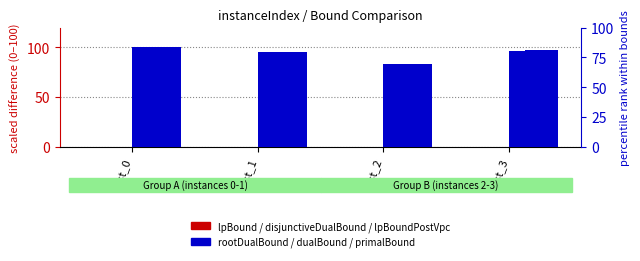

Which series has the largest total across all categories?

primalBound